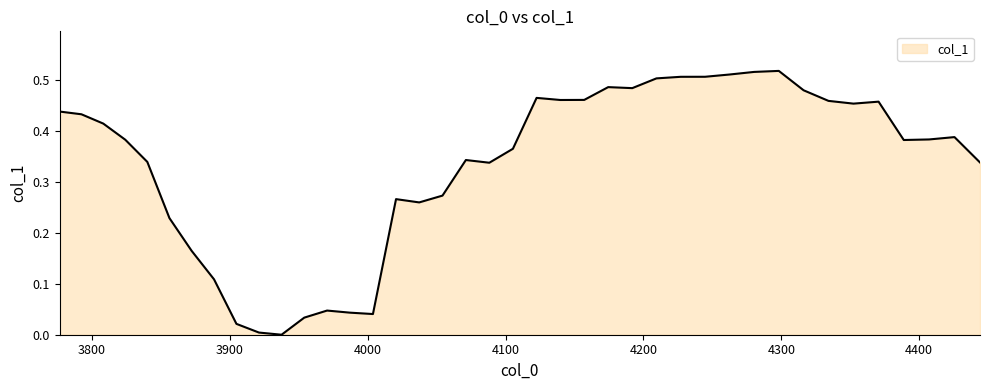

What is the label of the 39th point from the right?

3800